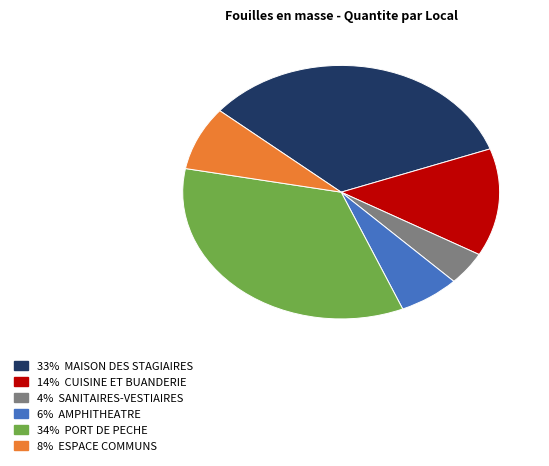

Count the number of slices in the pie.

6